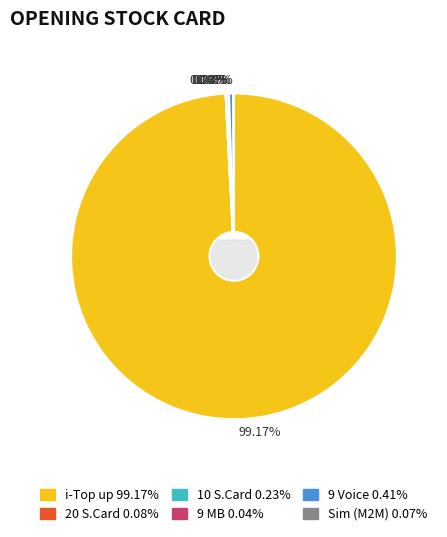

What is the change in value from 9 MB to Sim (M2M)?

+341